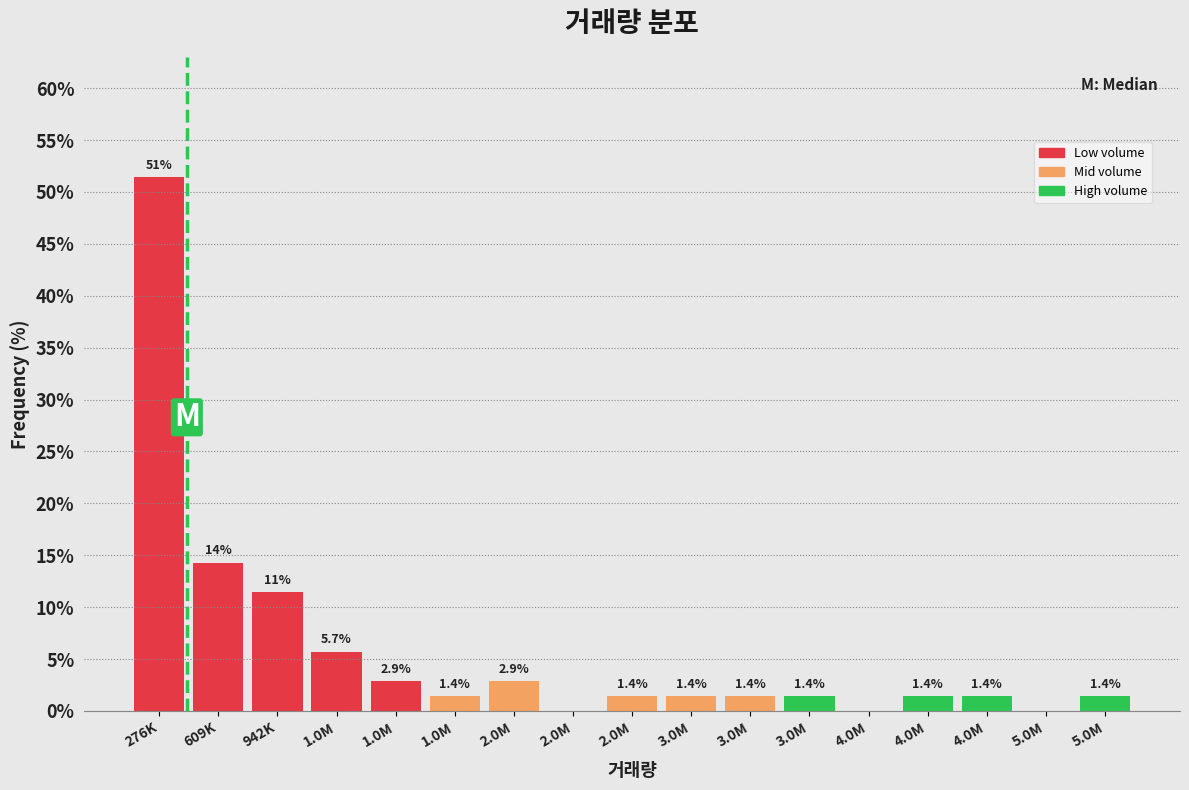

How many positive values are there?

14